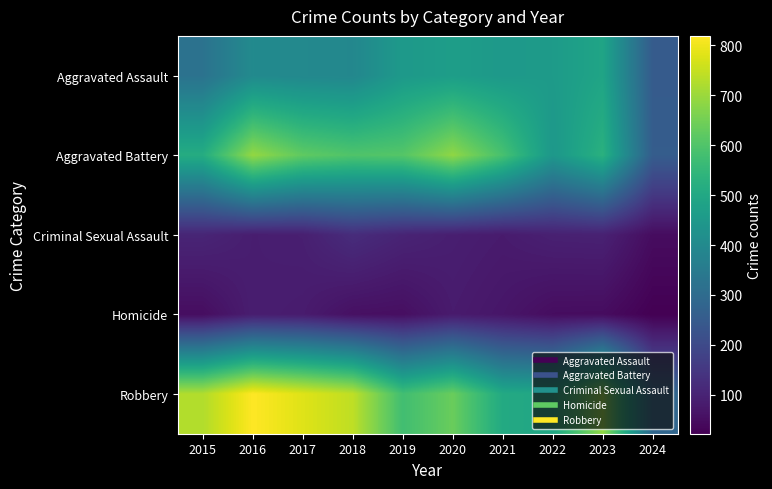

At which category does the chart reach its minimum across all series?

2024